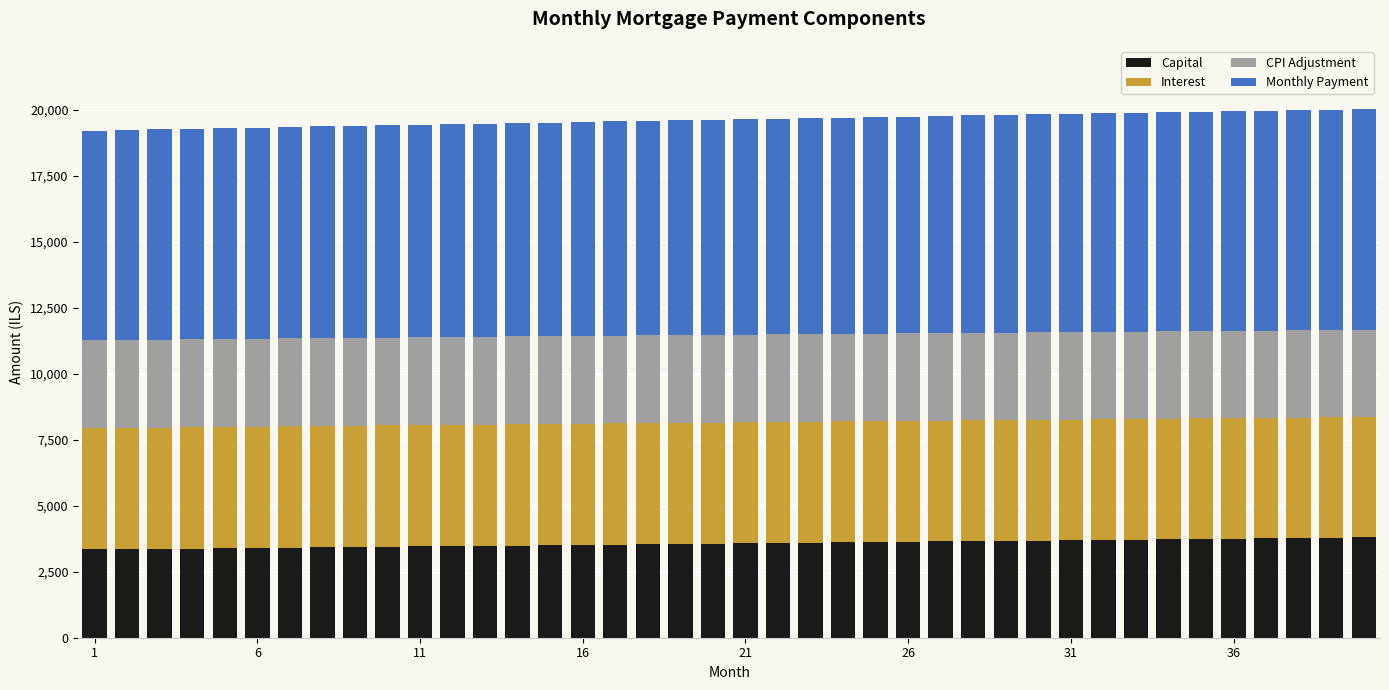

Count the number of data series in this chart.

4